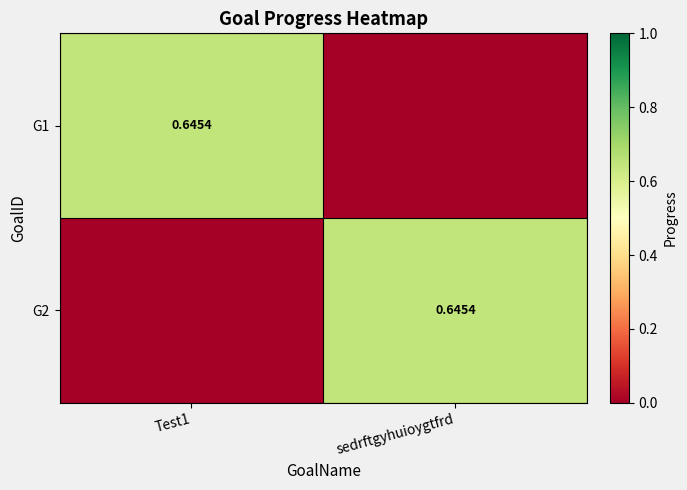

At which category is the sum across all series the highest?

Test1